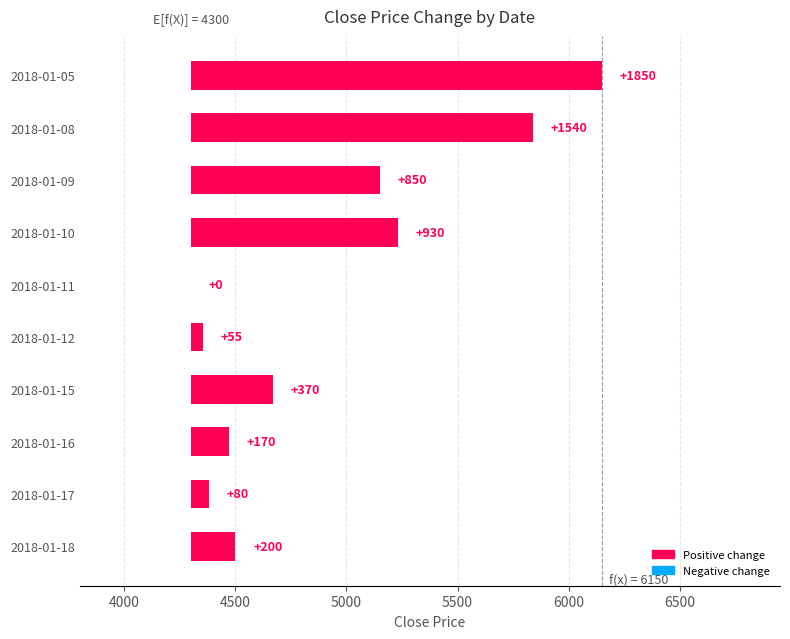

Which has a higher value, 2018-01-12 or 2018-01-18?

2018-01-18